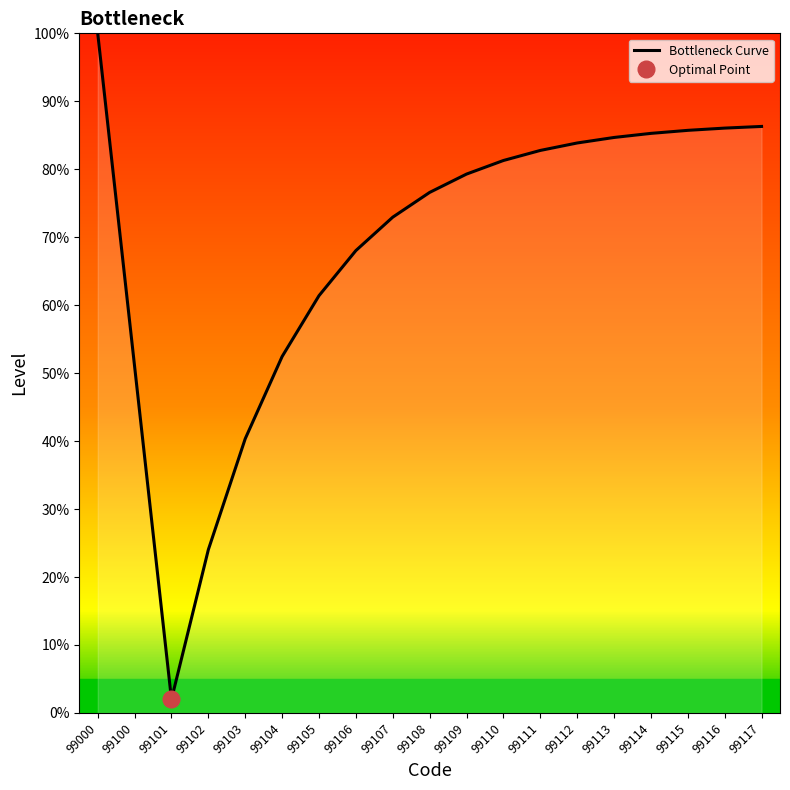

Rank the categories by value from highest to lowest.

99000, 99117, 99116, 99115, 99114, 99113, 99112, 99111, 99110, 99109, 99108, 99107, 99106, 99105, 99104, 99100, 99103, 99102, 99101